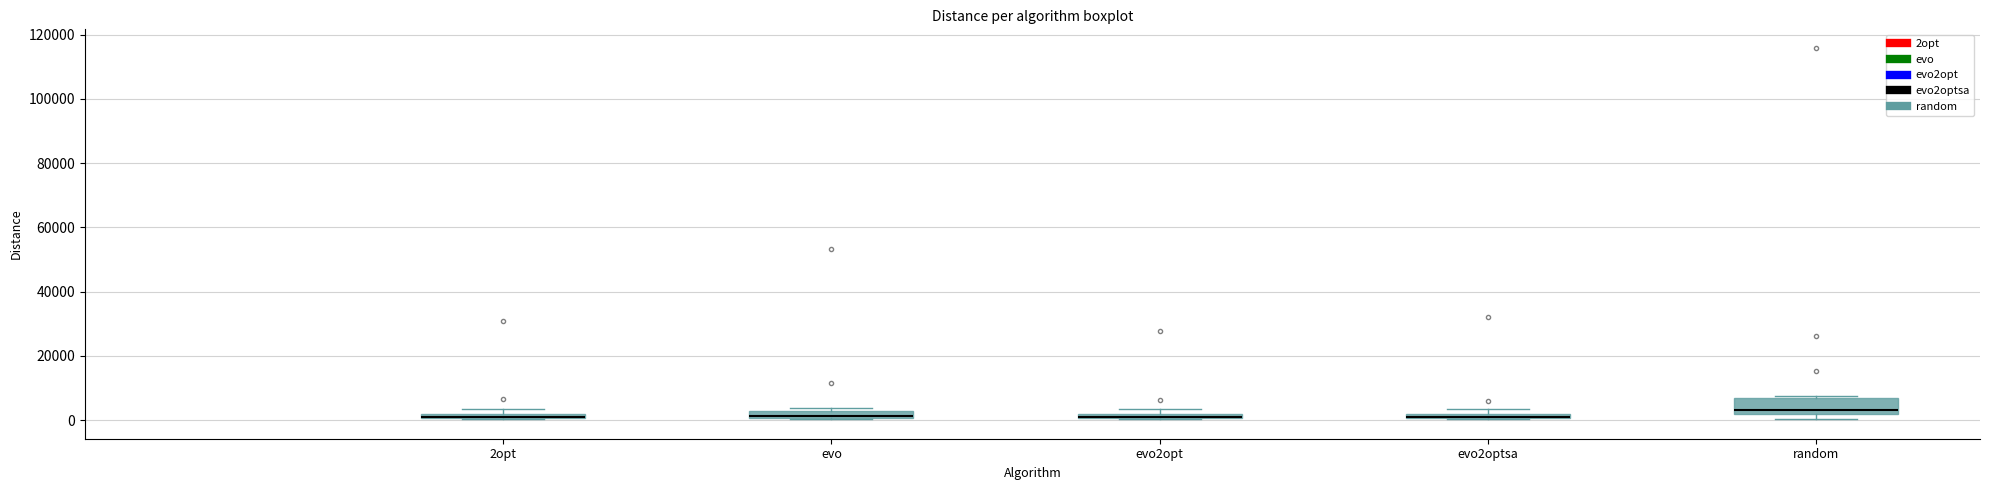

Where does the median line of the box for random sit on the y-axis? The values are not printed on the chart, so give them approximately, as read against the axis.

4000